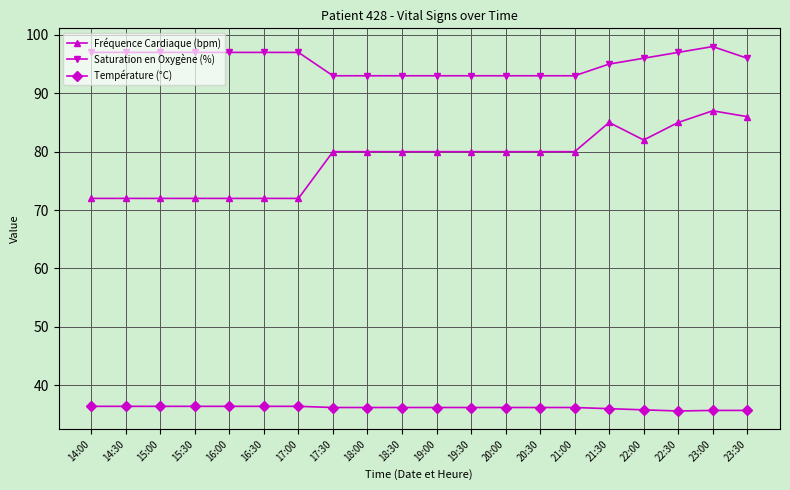

Count the number of categories in the chart.

20